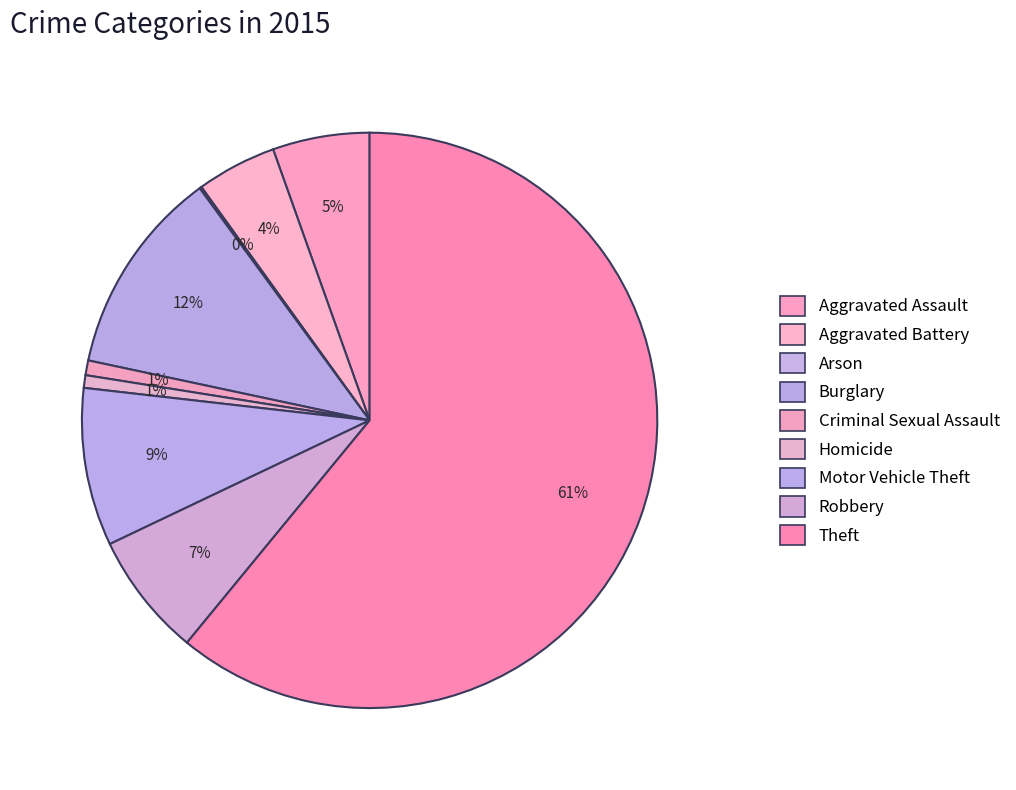

Rank the categories by value from highest to lowest.

Theft, Burglary, Motor Vehicle Theft, Robbery, Aggravated Assault, Aggravated Battery, Criminal Sexual Assault, Homicide, Arson